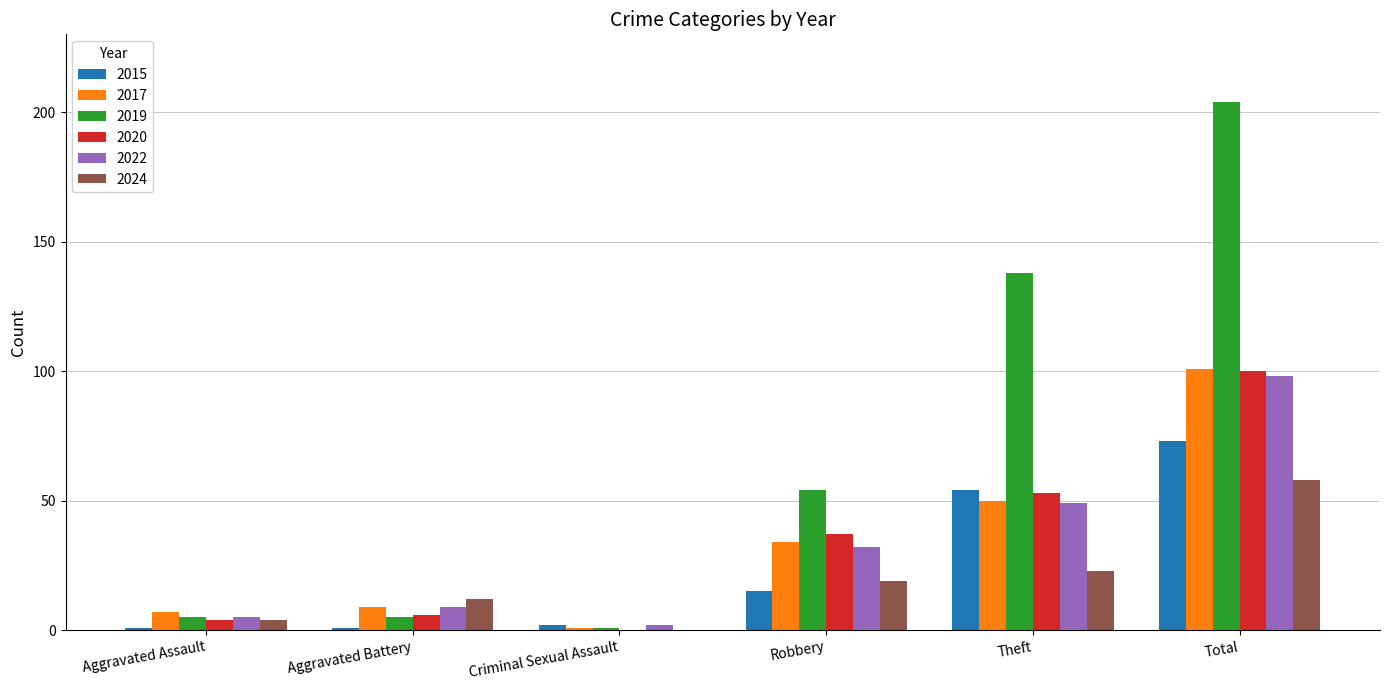

What is the greatest value displayed?

204